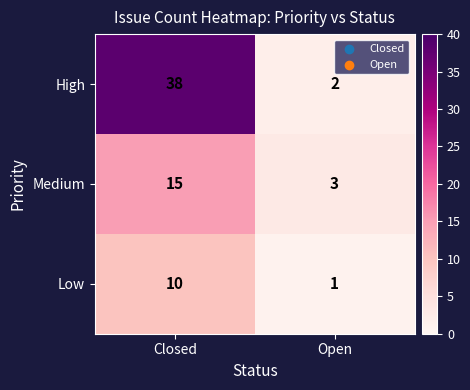

Which category has the lowest value across all series?

Open